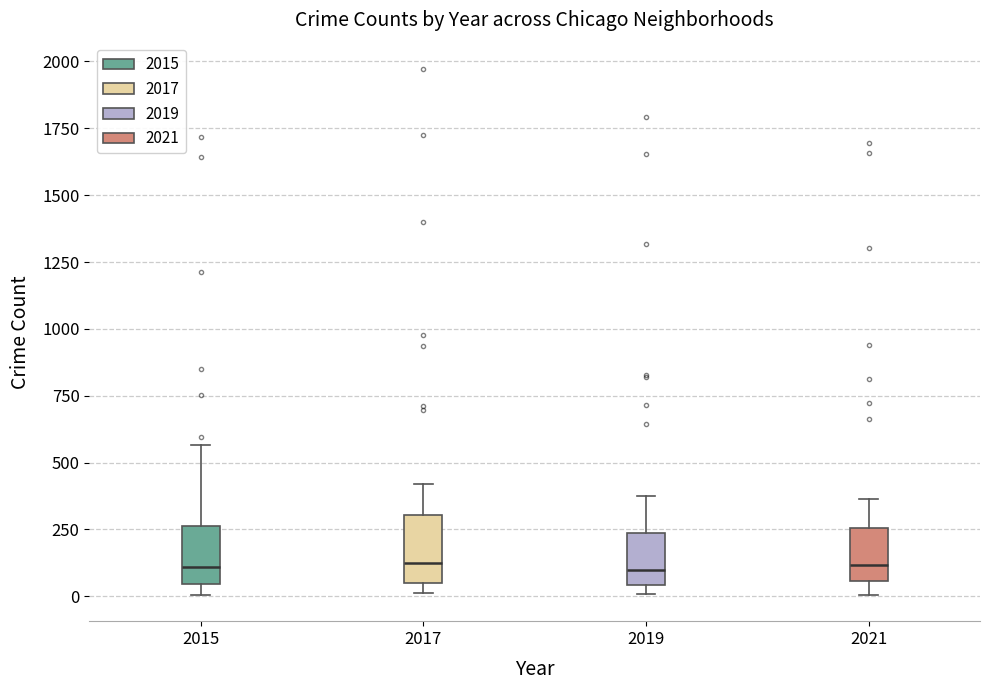

Where does the lower whisker of the box at x = 2021 end on the y-axis? The values are not printed on the chart, so give them approximately, as read against the axis.

0